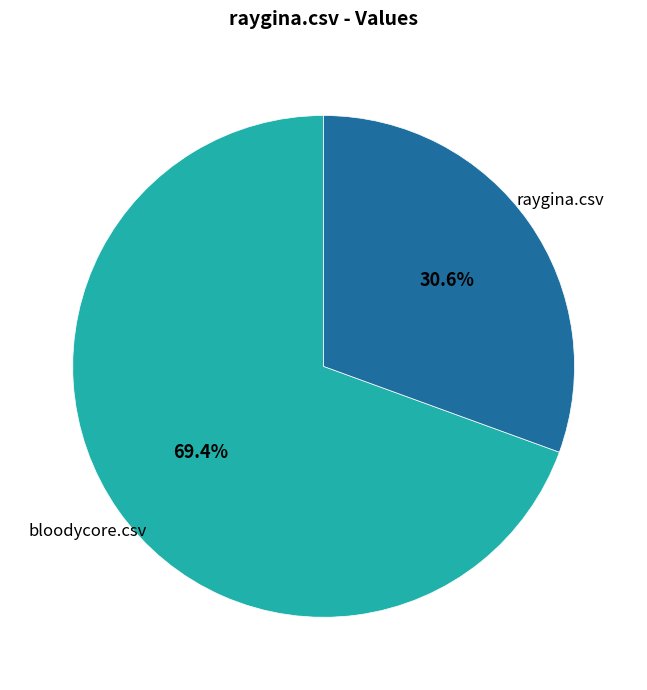

Is there any slice that represents more than half of the pie?

Yes